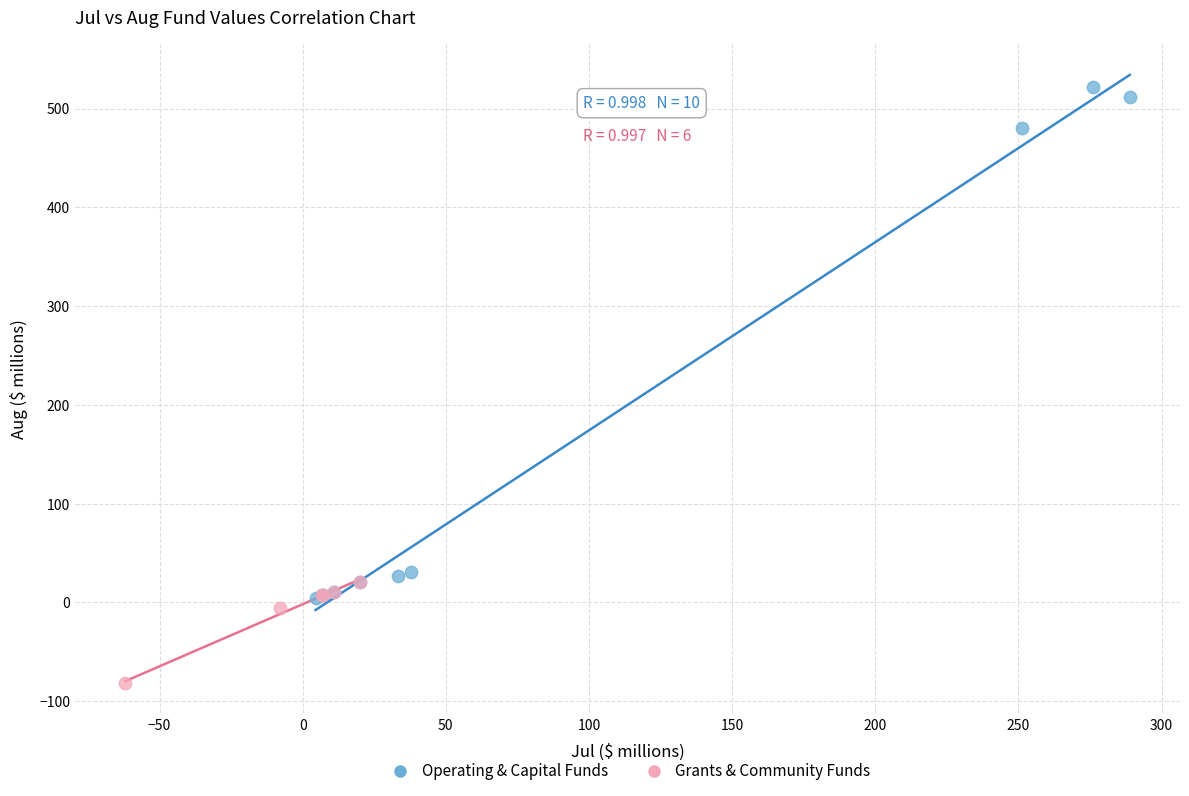

Which series has the largest Y range (max minus min)?

Operating & Capital Funds